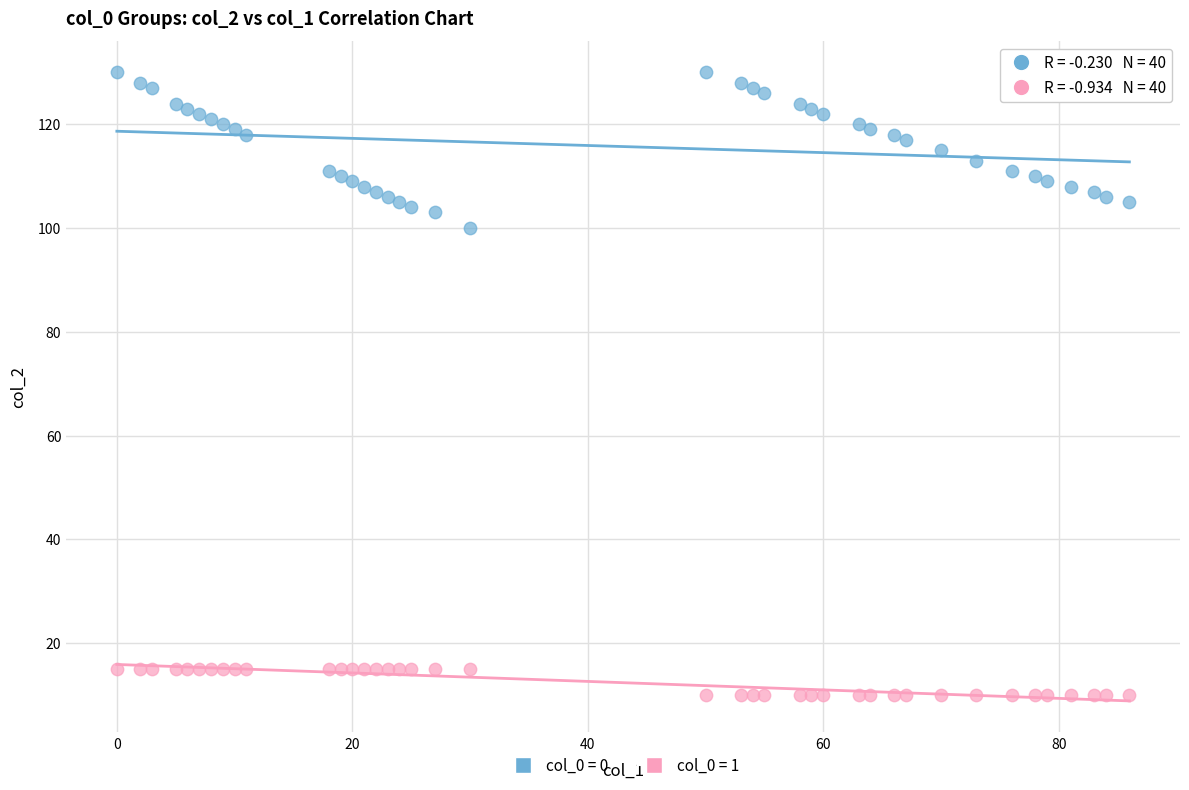

Across all data points, what is the range of X values (max minus min)?

86